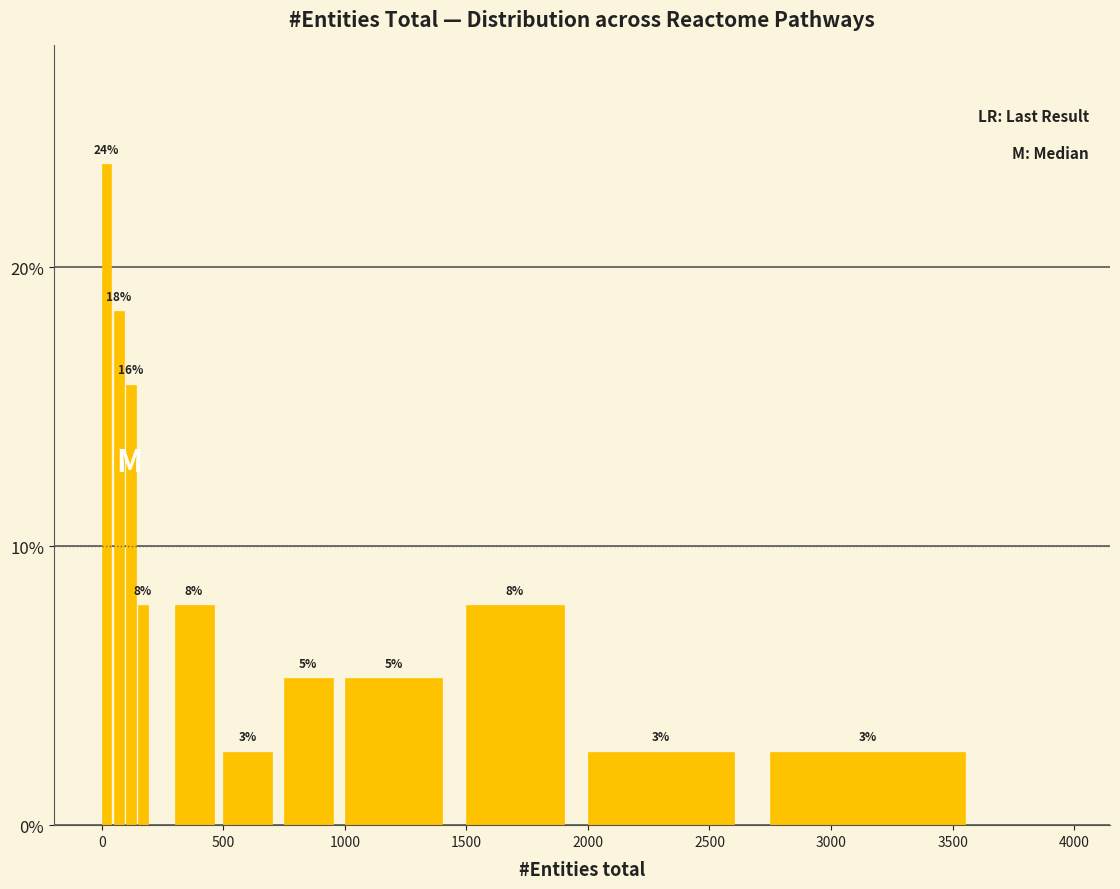

Read against the x-axis, roughly where is the centre of the tallest bar?

0